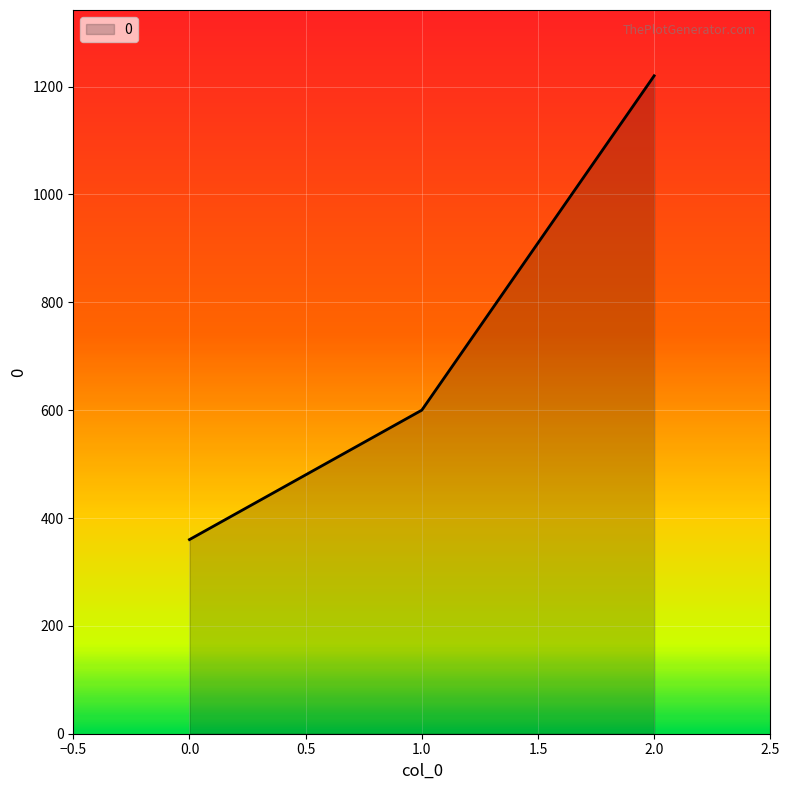

Is it true that the value at 0.0 is 566?

False